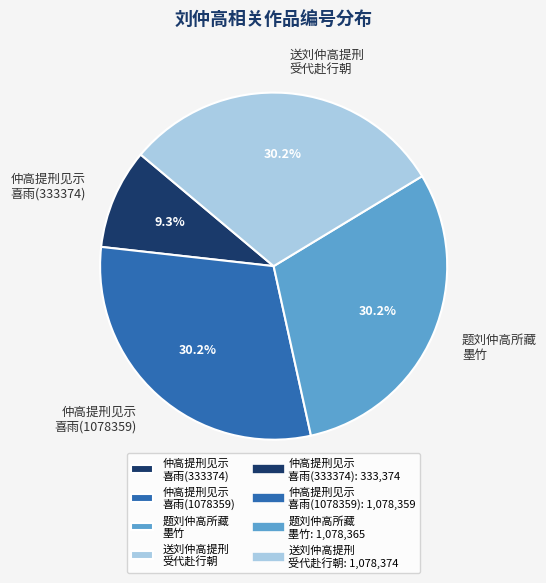

To the nearest percent, what is the average slice percentage?

25%